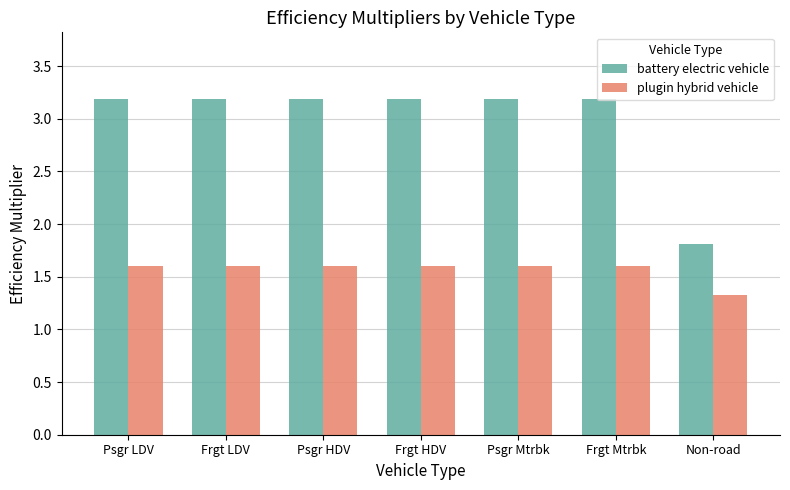

What are all the series names shown in the legend?

battery electric vehicle, plugin hybrid vehicle